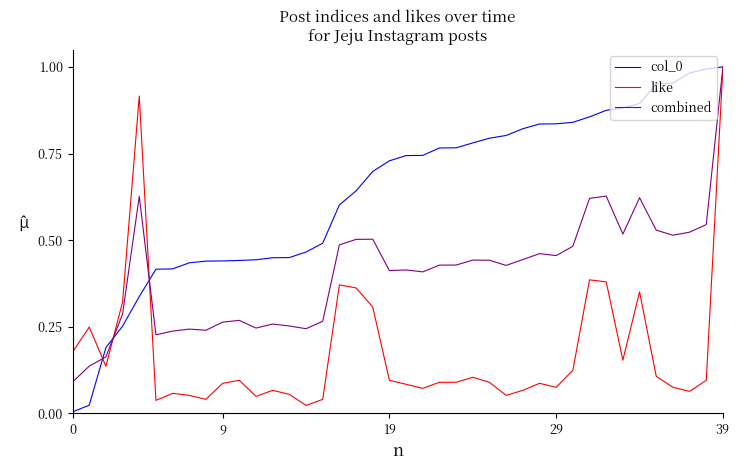

How many lines are shown in the chart?

3